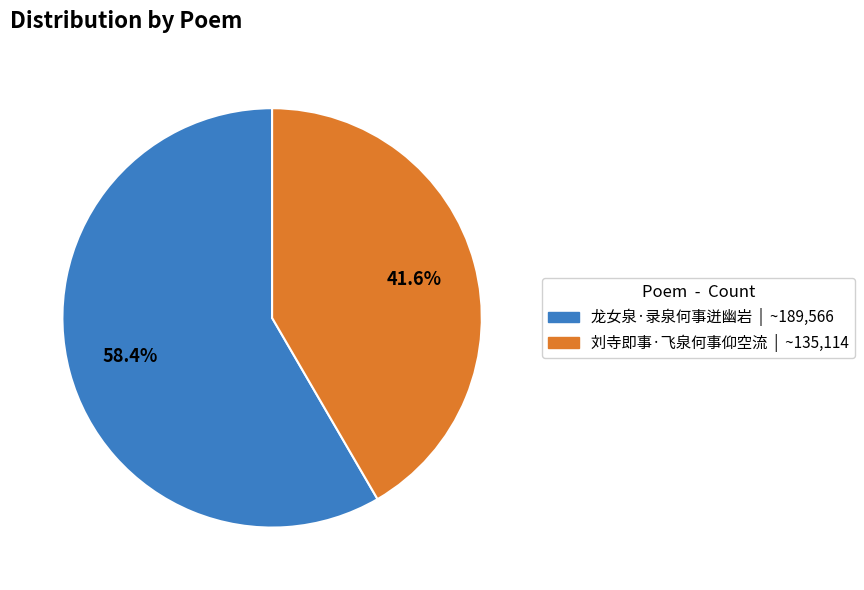

Which has a higher value, 刘寺即事·飞泉何事仰空流 or 龙女泉·录泉何事迸幽岩?

龙女泉·录泉何事迸幽岩